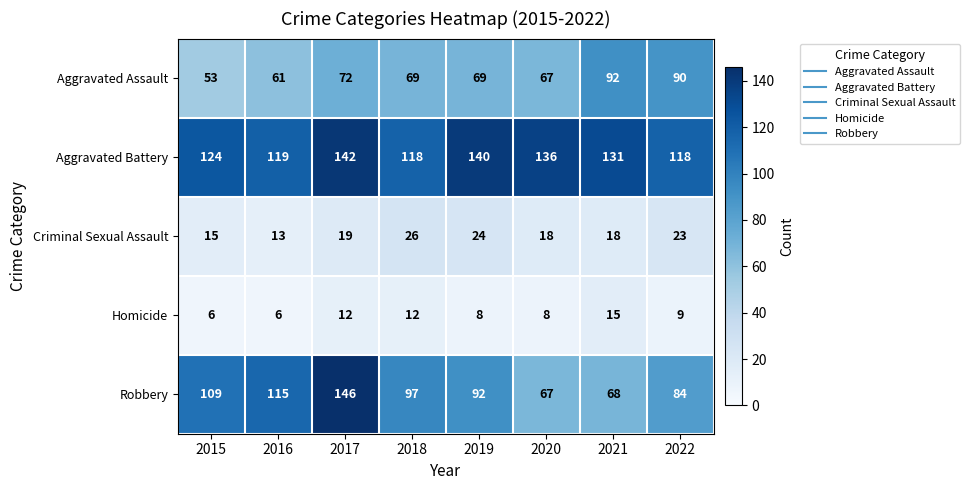

What is the difference between the maximum and minimum values in the Aggravated Battery series?

24